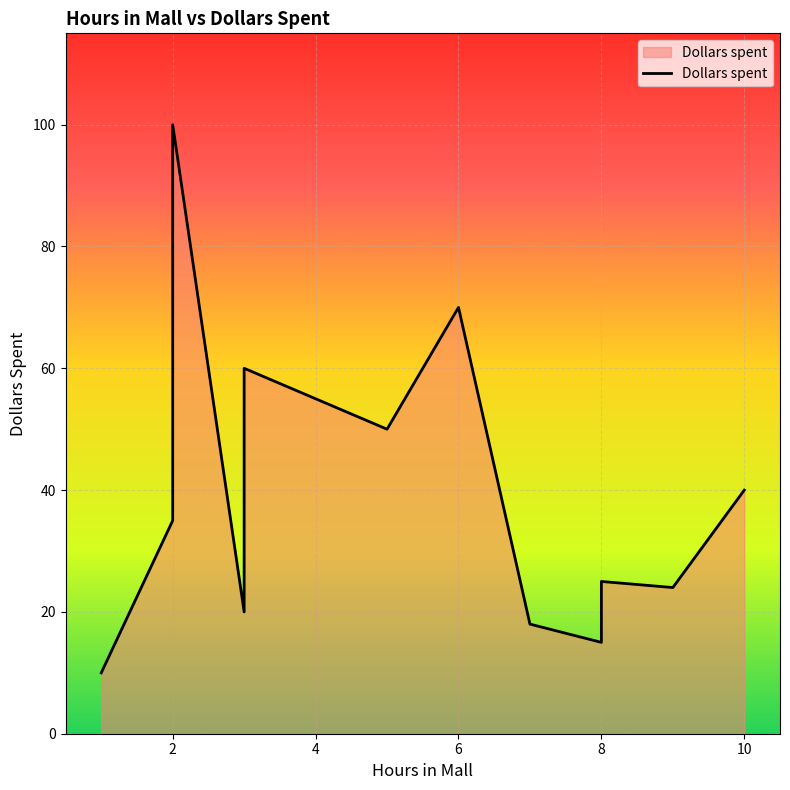

What is the minimum value shown in the chart?

10